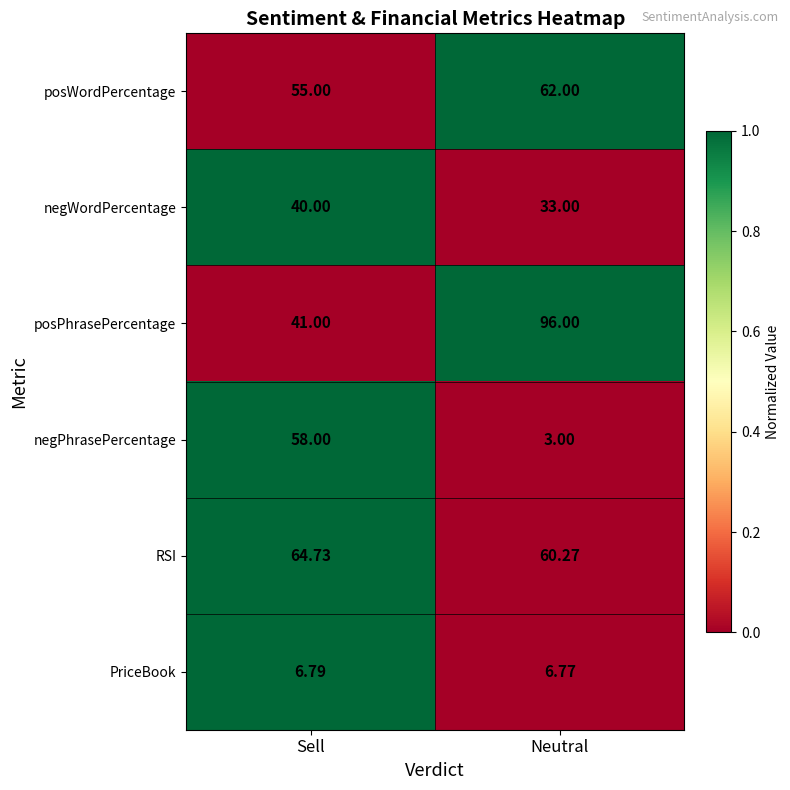

Count the number of categories in the chart.

2